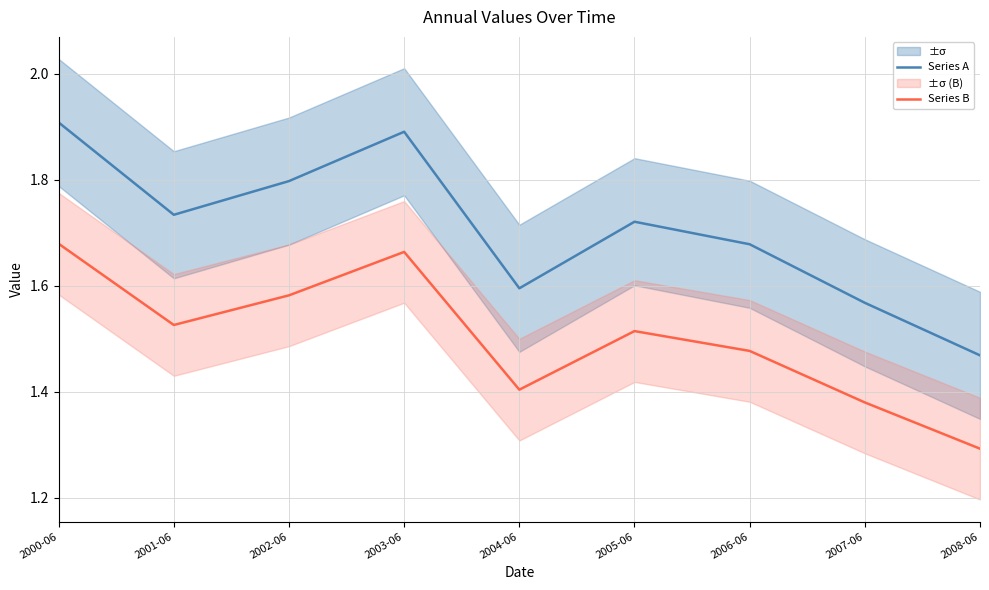

True or false: Series A has more than 0 interior local peaks.

True